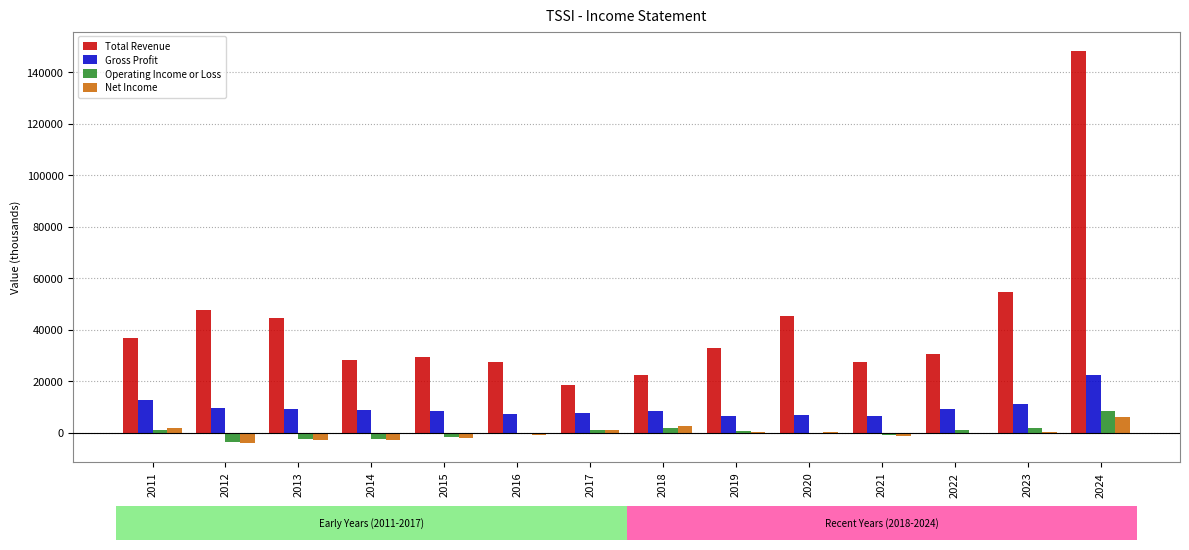

What is the greatest value displayed?

148100